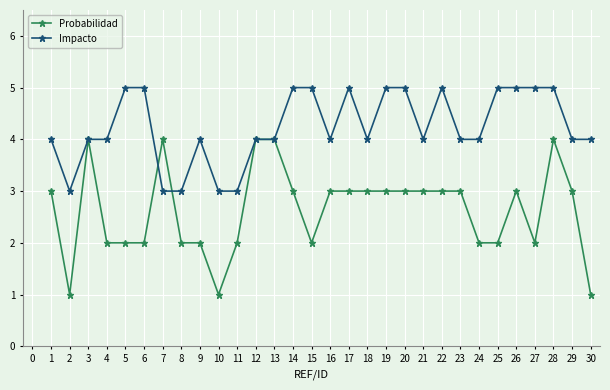

List the series in order of their peak value, lowest first.

Probabilidad, Impacto